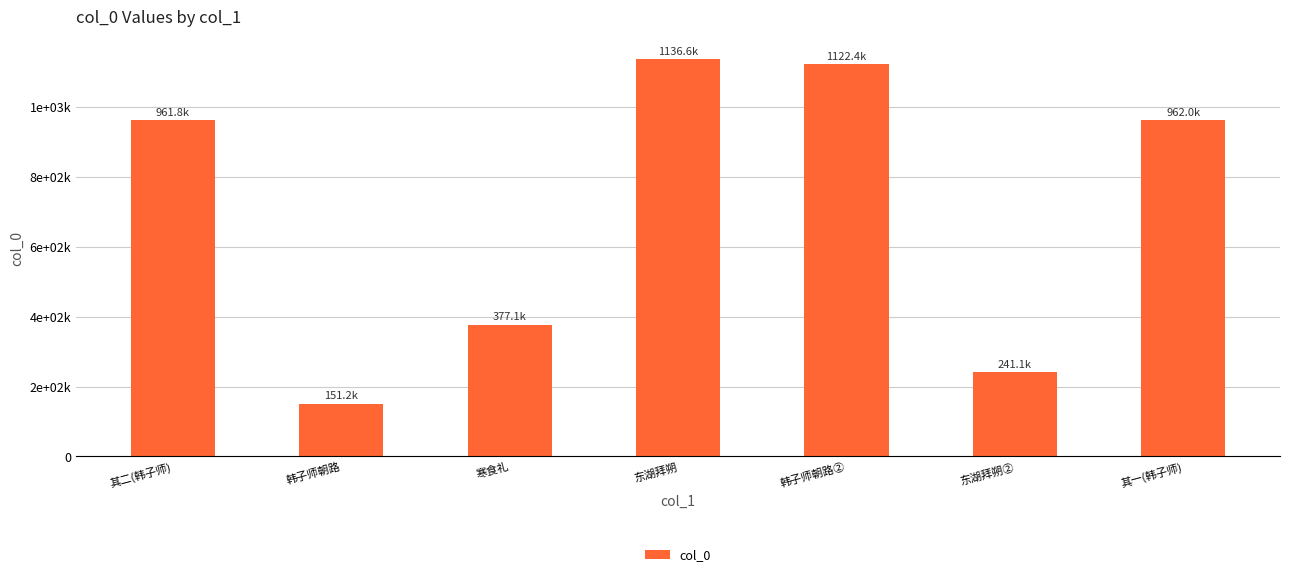

What is the change in value from 韩子师朝路 to 韩子师朝路②?

+971159